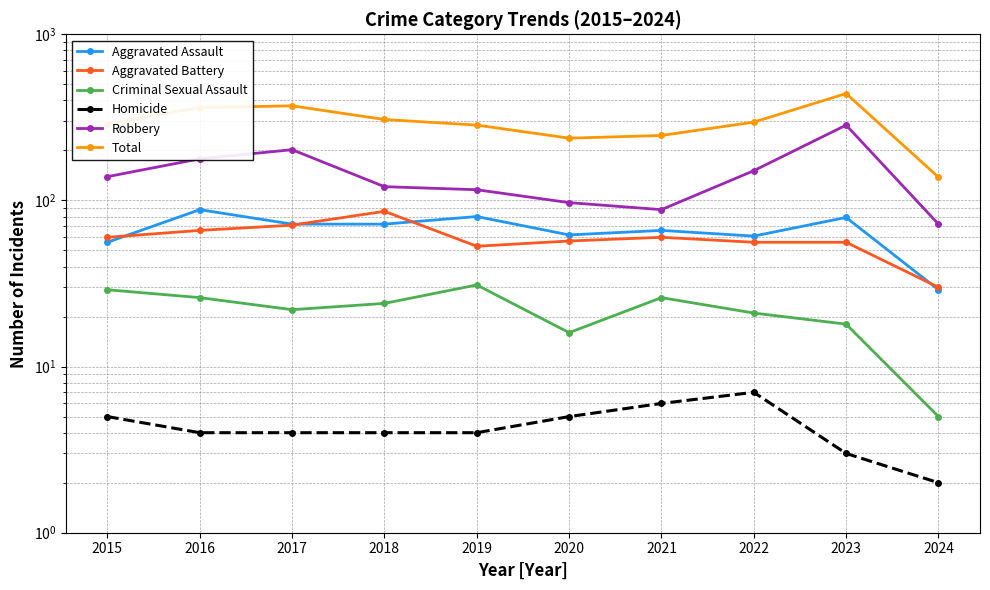

Is it true that Aggravated Assault equals 79 at 2023?

True